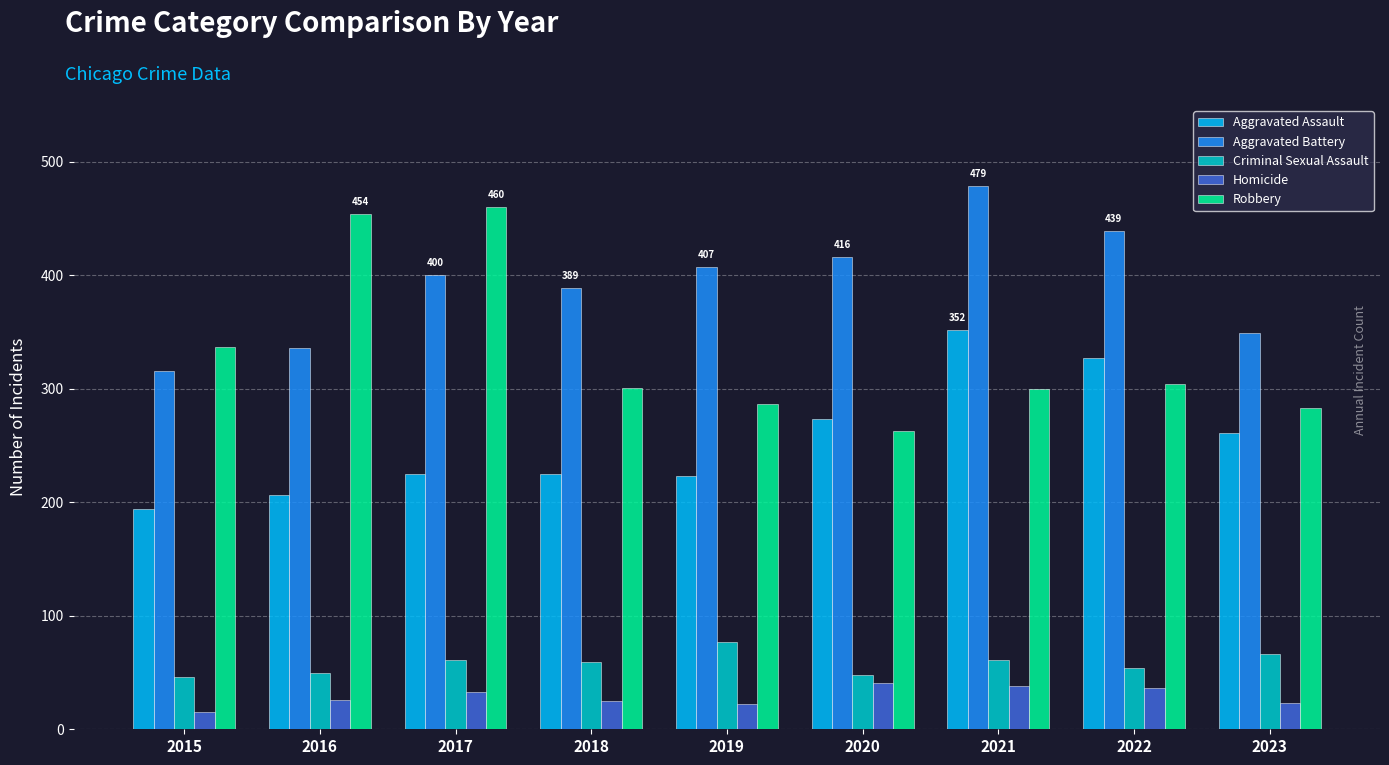

At 2015, list the series in order from smallest to largest.

Homicide, Criminal Sexual Assault, Aggravated Assault, Aggravated Battery, Robbery